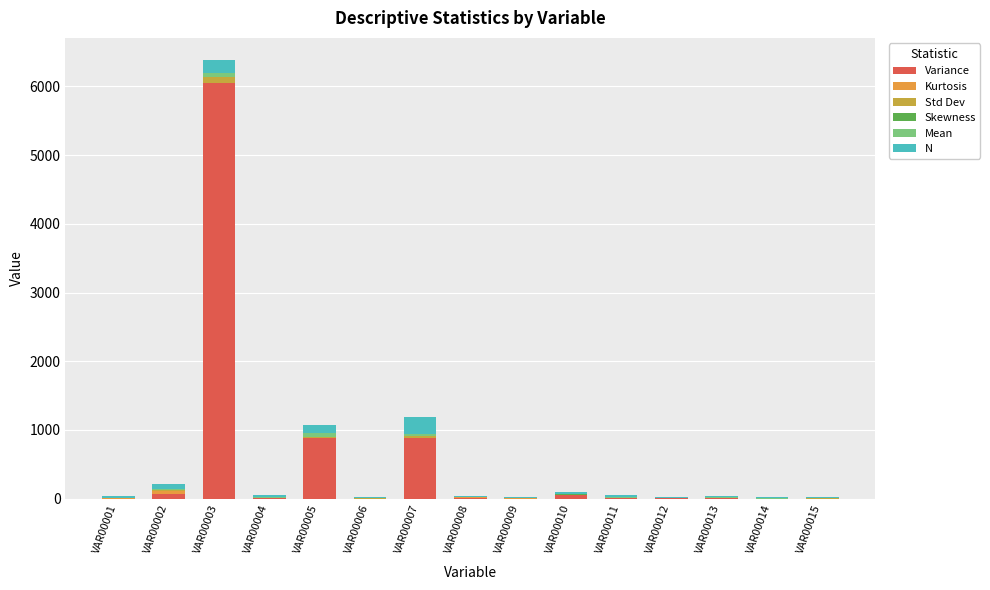

At how many categories does at least one series exceed 5359?

1